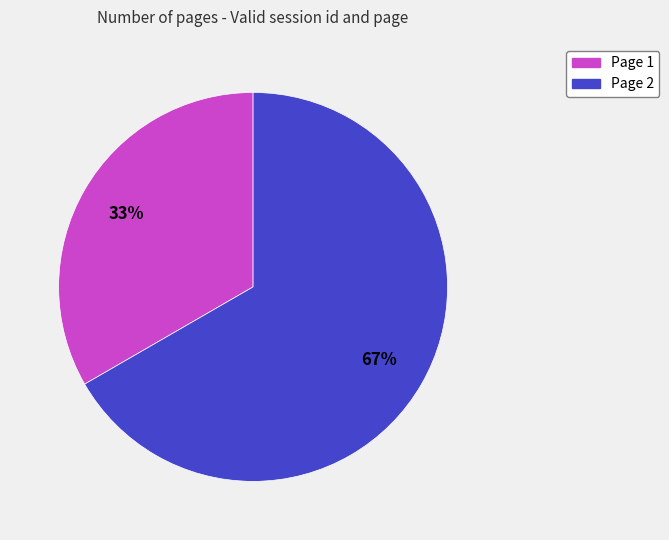

To the nearest percent, what percentage of the pie is Page 1?

33%